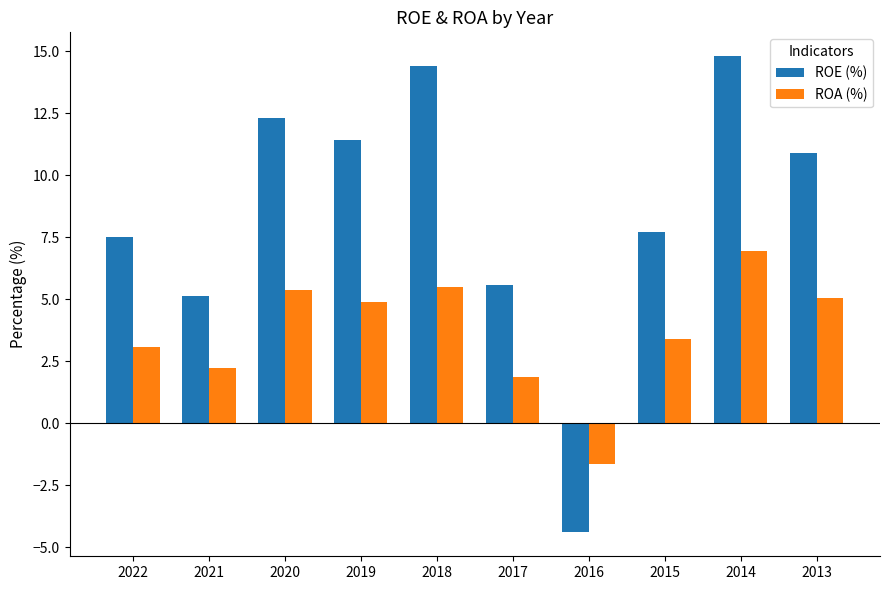

Does the chart contain stacked bars?

No